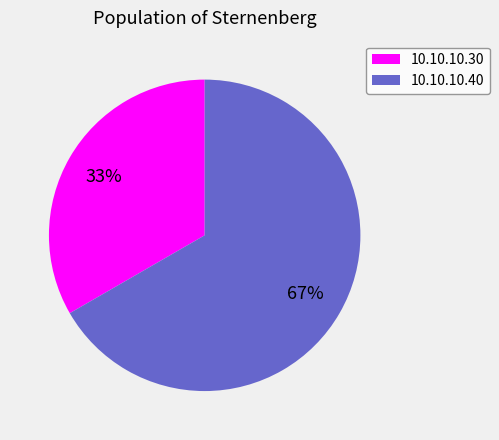

Which category accounts for the majority?

10.10.10.40